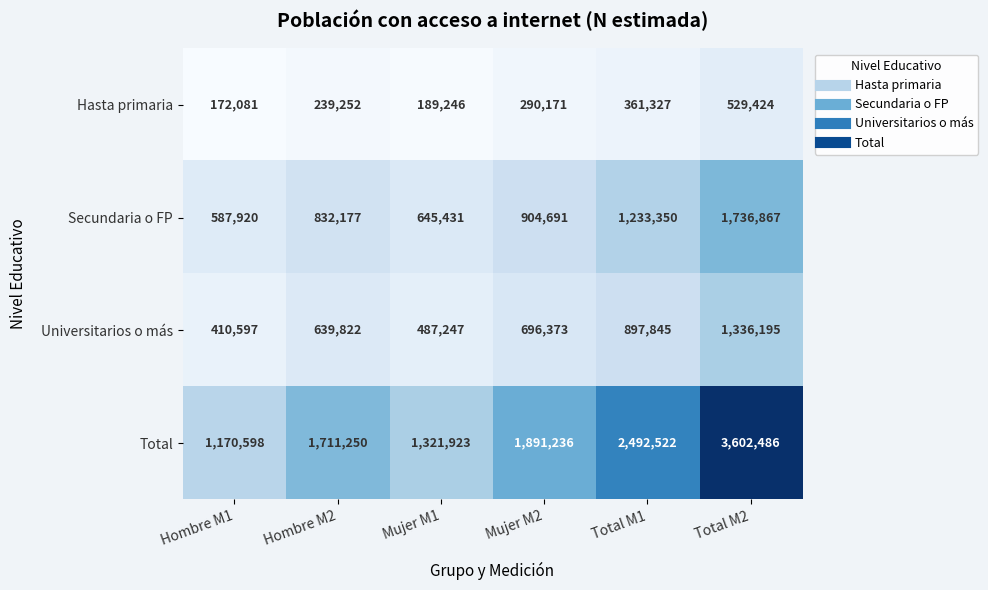

Which label corresponds to the smallest value in the chart?

Hombre M1